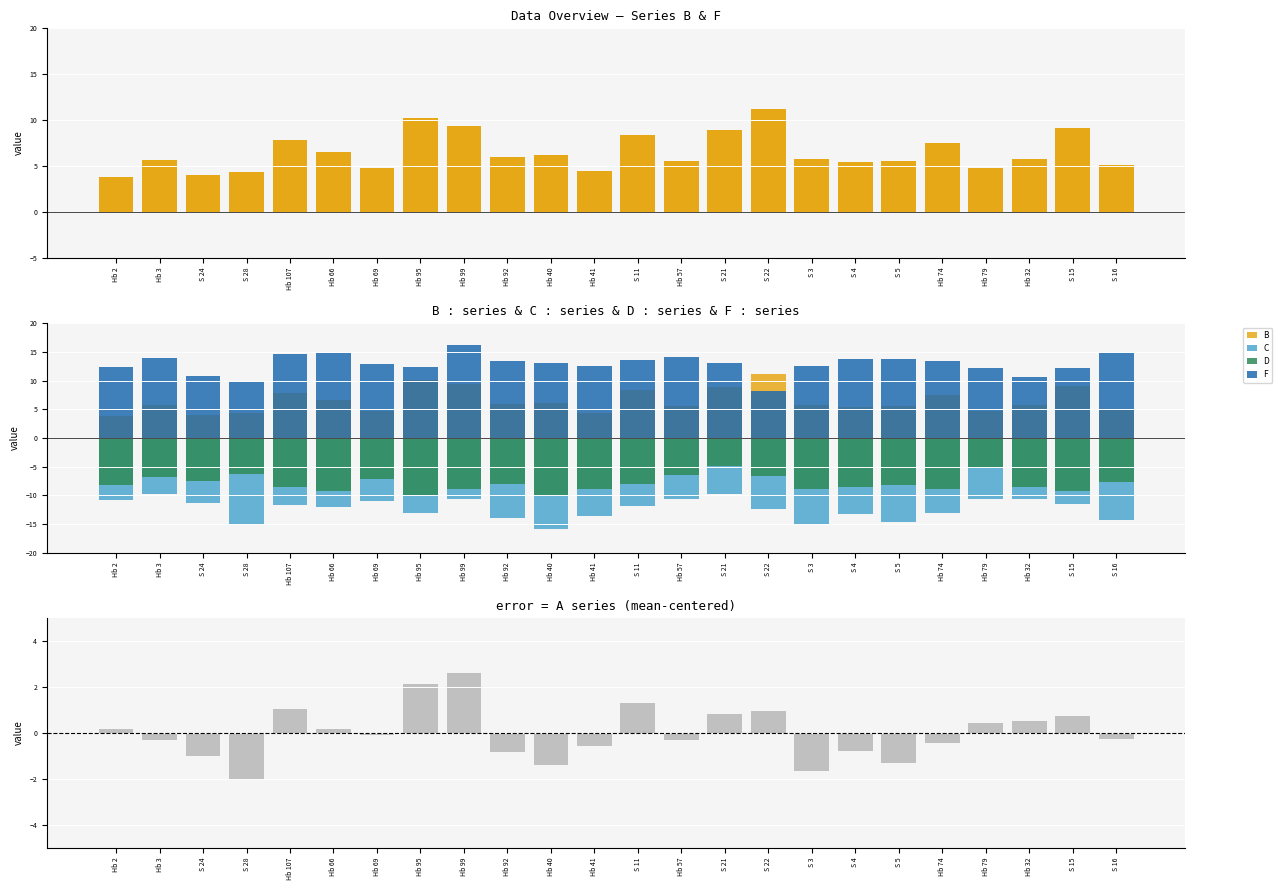

What position from the right is Hb 2?

24